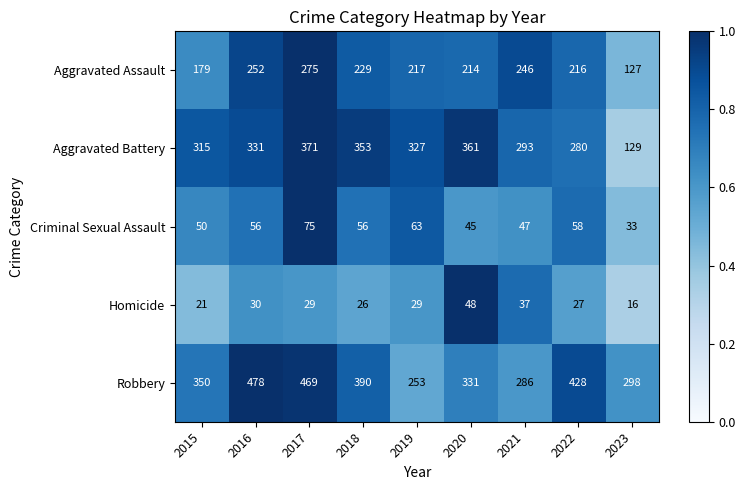

At which label is Homicide closest to 32?

2016